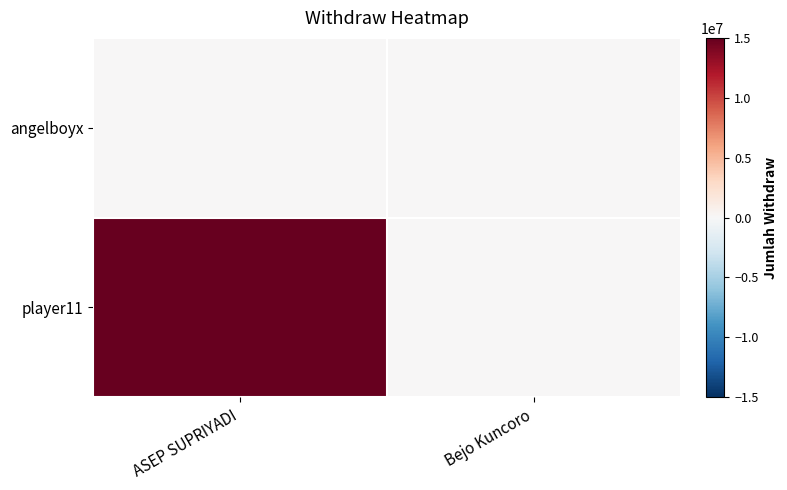

Which category has the highest value across all series?

ASEP SUPRIYADI